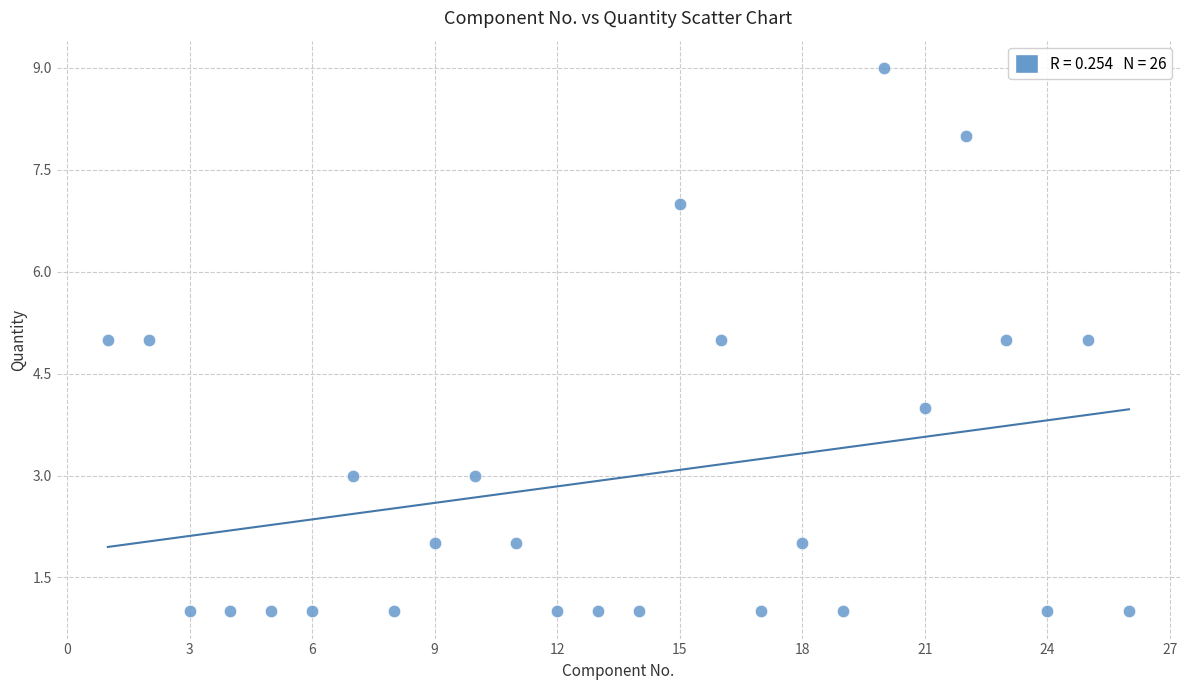

What is the range of Y values (max minus min)?

8